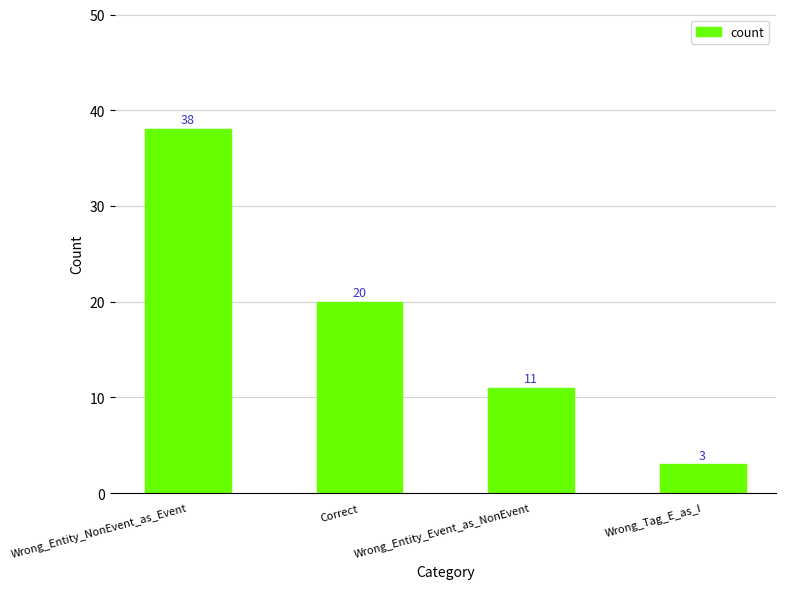

What is the difference between the maximum and minimum values?

35